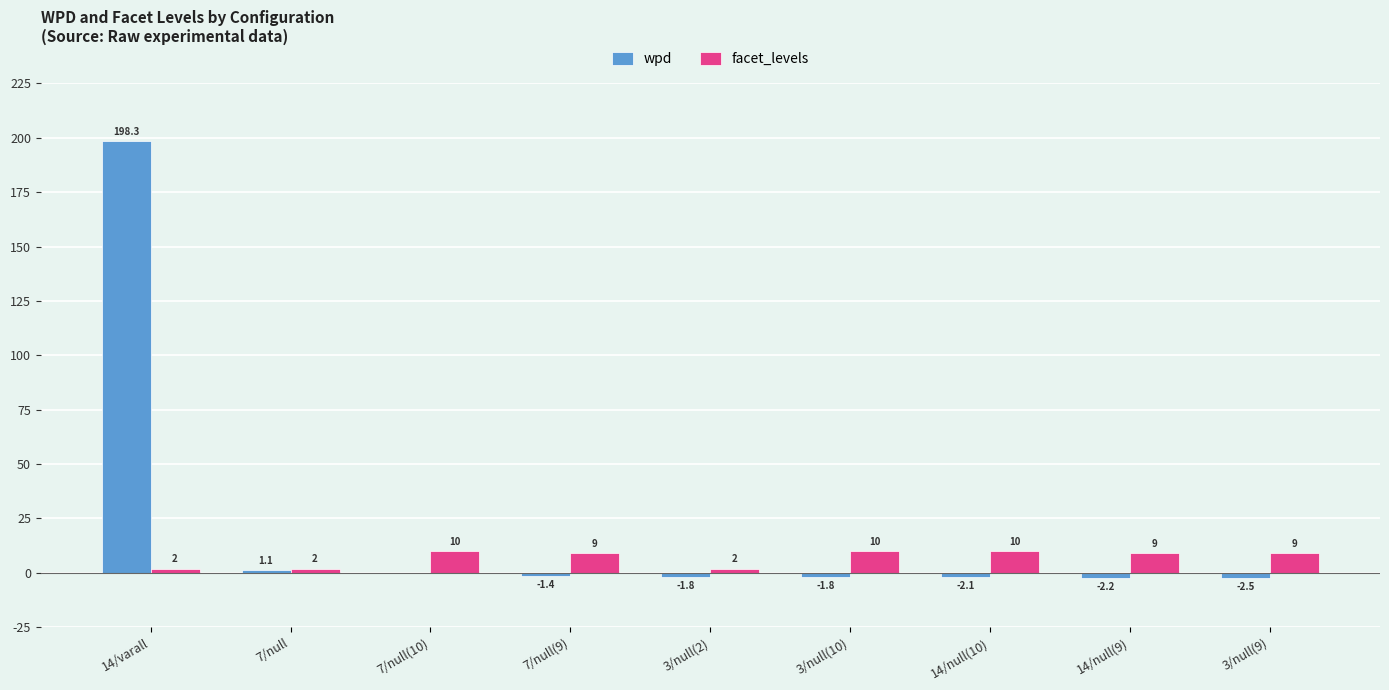

How many categories are shown in the chart?

9